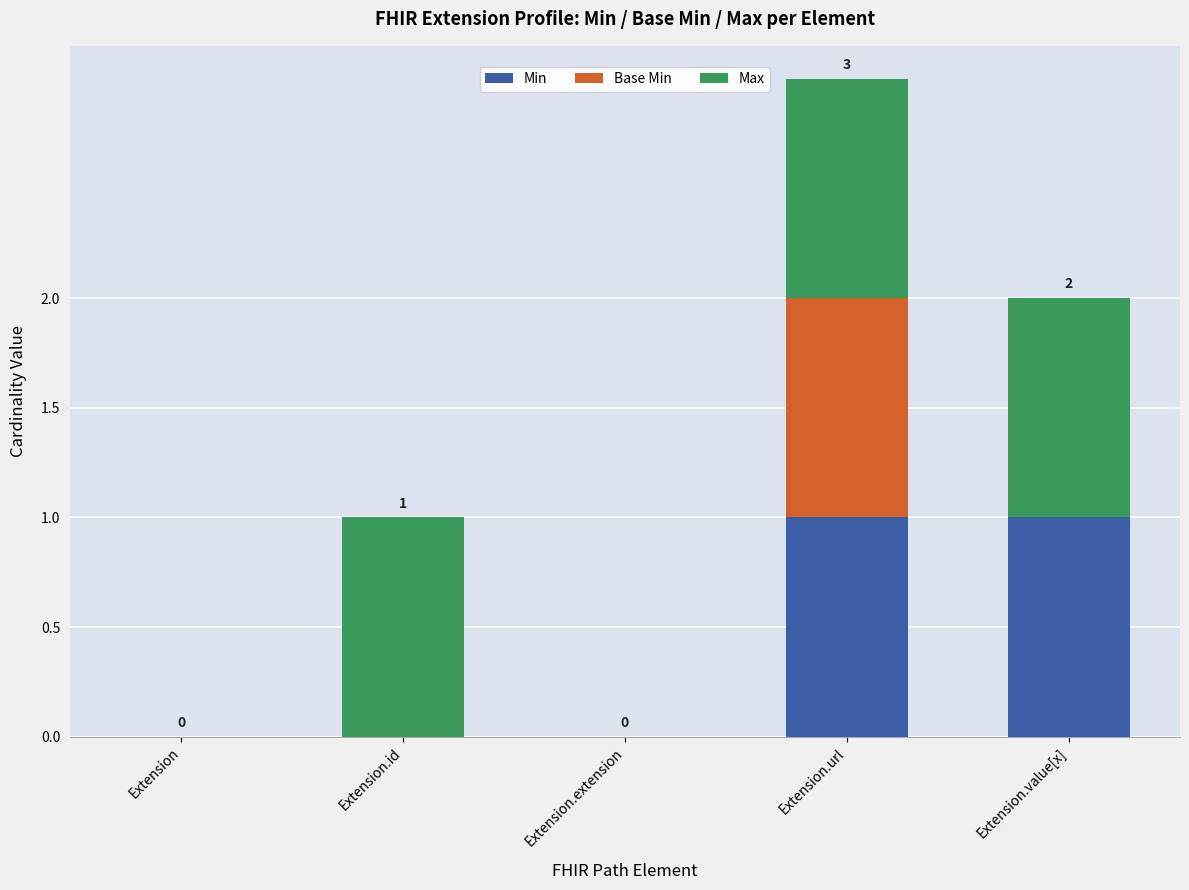

At which category is the sum across all series the highest?

Extension.url